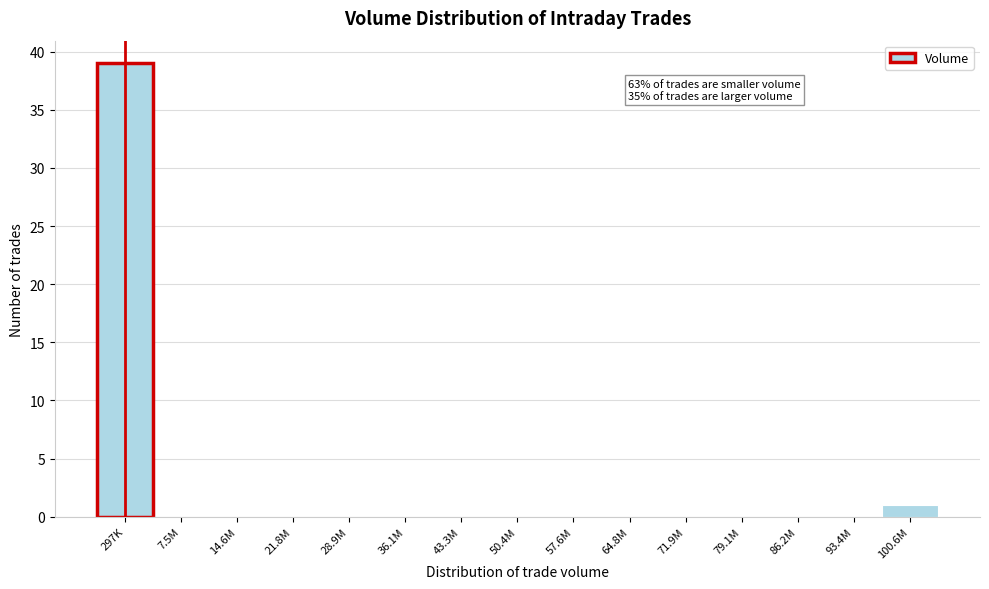

Reading right to left, list all the values displayed in this chart.

100.6M=1	93.4M=0	86.2M=0	79.1M=0	71.9M=0	64.8M=0	57.6M=0	50.4M=0	43.3M=0	36.1M=0	28.9M=0	21.8M=0	14.6M=0	7.5M=0	297K=39